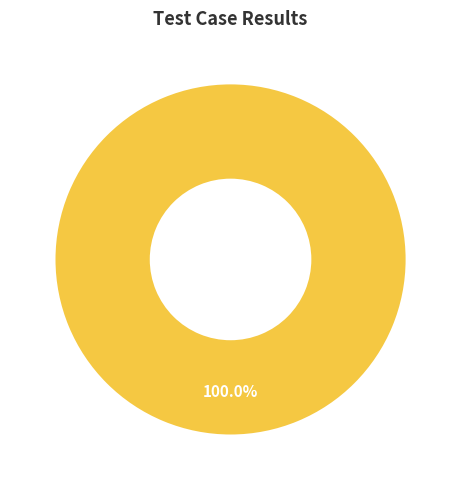

Rank the categories by value from lowest to highest.

Pass